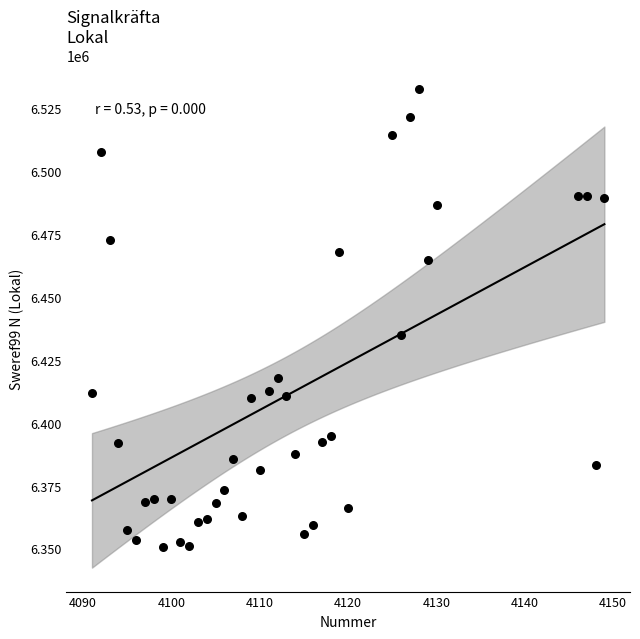

What is the range of Y values (max minus min)?

181986